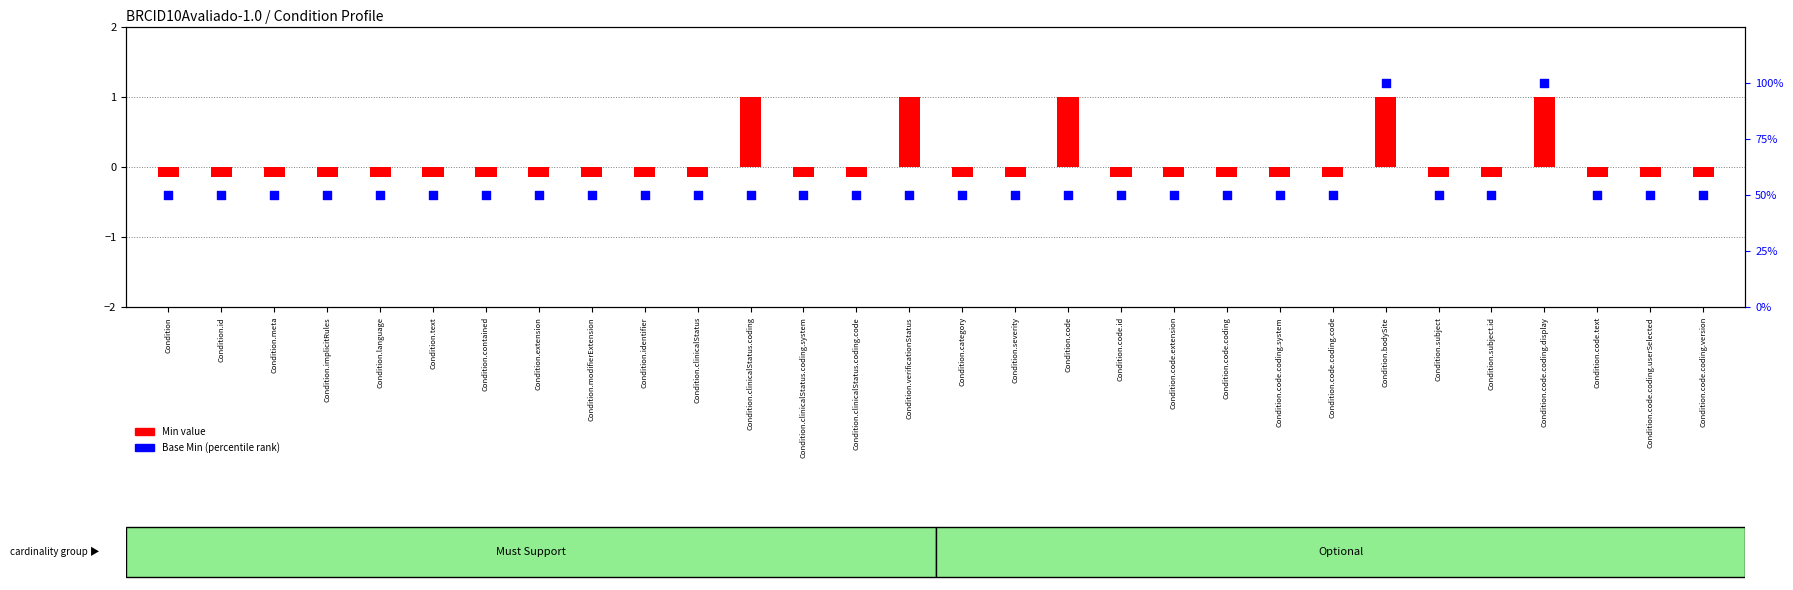

Which series has the largest total across all categories?

Base Min (percentile)